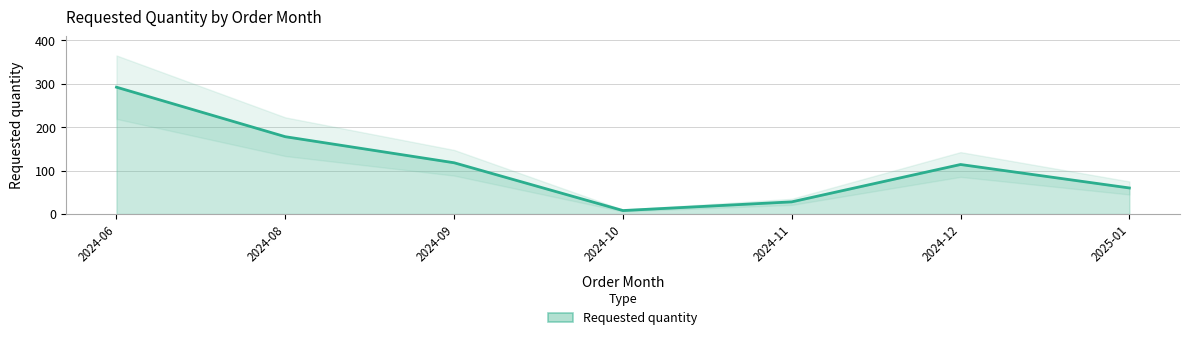

What is the value of the 6th point from the left?

114